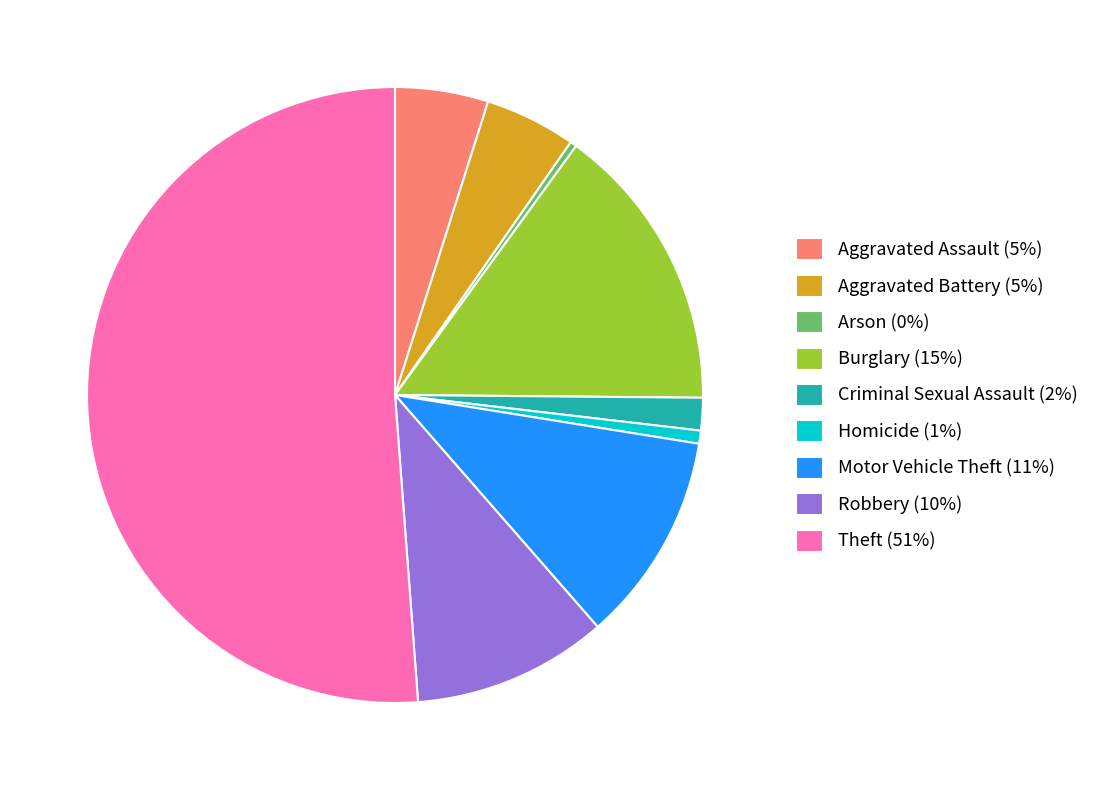

The Motor Vehicle Theft slice represents 1% of the pie. True or false?

False